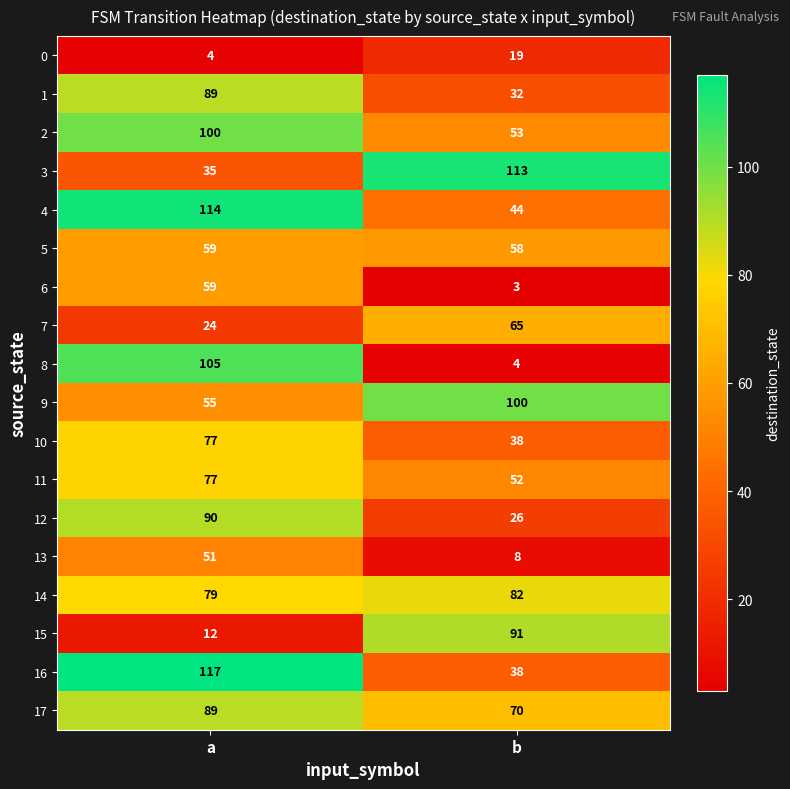

Read the 13 value at b, to the nearest 10.

10